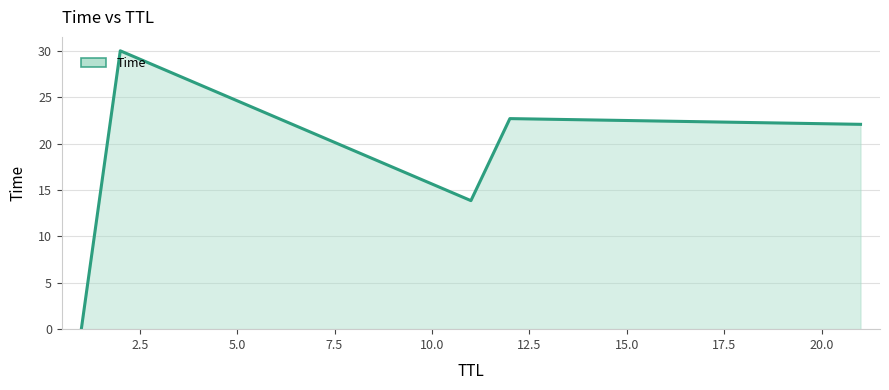

What is the difference between the maximum and second lowest values?

16.1